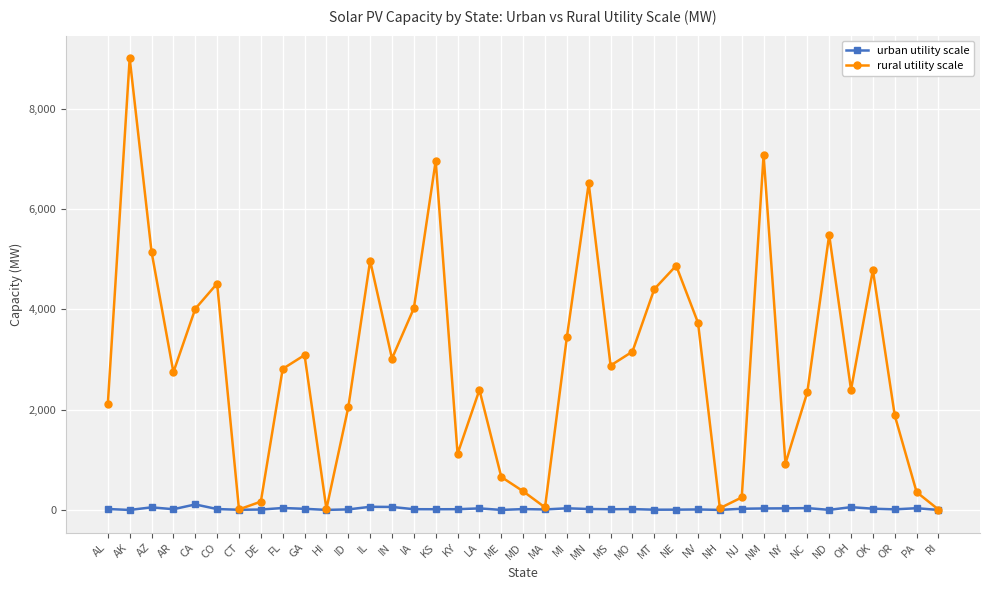

At which label does urban utility scale first exceed 18?

AL